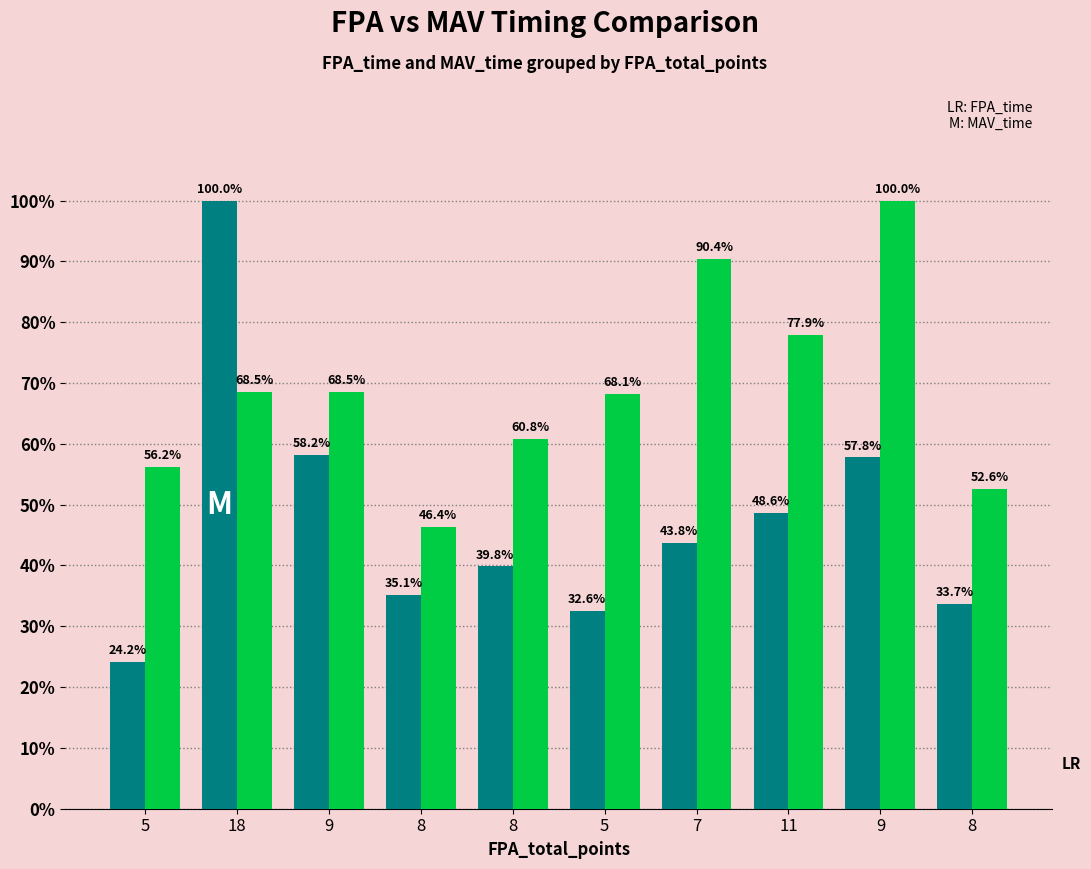

What is the difference between the highest and lowest values at 9?

10.3